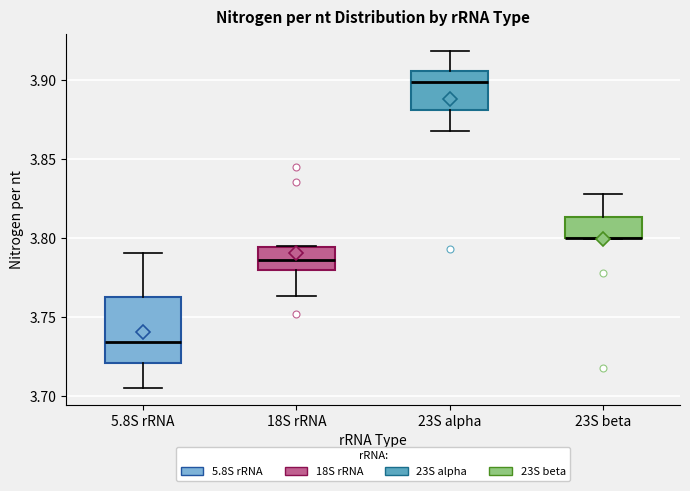

Where does the lower whisker of the box for 5.8S rRNA end on the y-axis? The values are not printed on the chart, so give them approximately, as read against the axis.

3.705